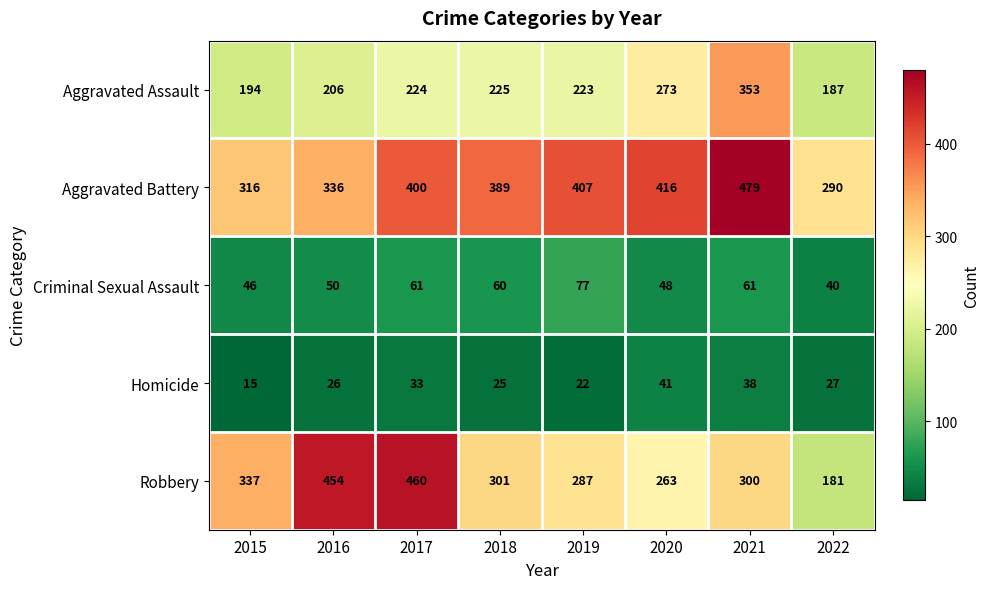

What is the spread (max minus min) of values at 2022?

263